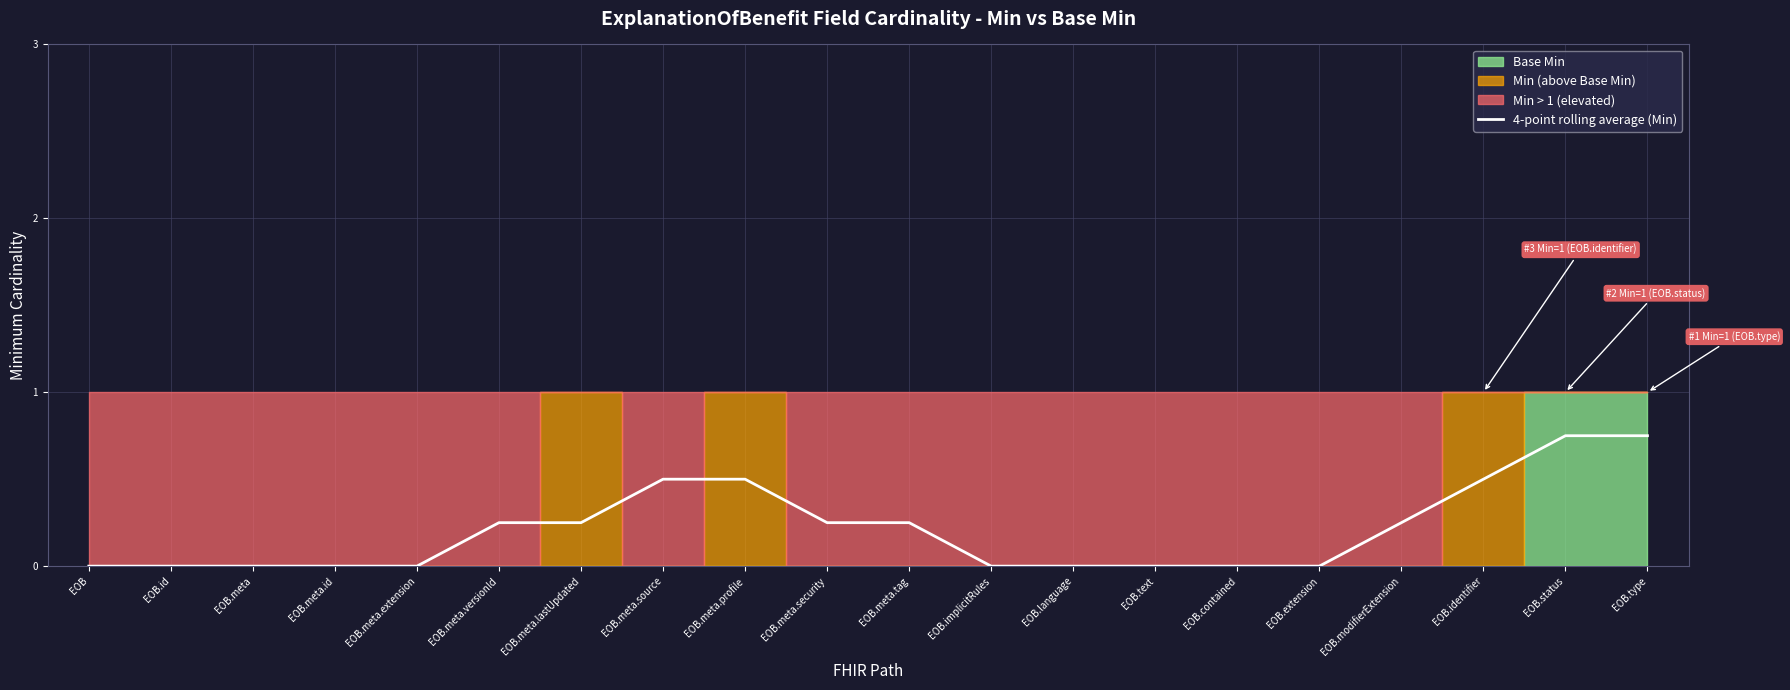

List the labels in order of value, largest first.

EOB.status, EOB.type, EOB.meta.source, EOB.meta.profile, EOB.identifier, EOB.meta.versionId, EOB.meta.lastUpdated, EOB.meta.security, EOB.meta.tag, EOB.modifierExtension, EOB, EOB.id, EOB.meta, EOB.meta.id, EOB.meta.extension, EOB.implicitRules, EOB.language, EOB.text, EOB.contained, EOB.extension